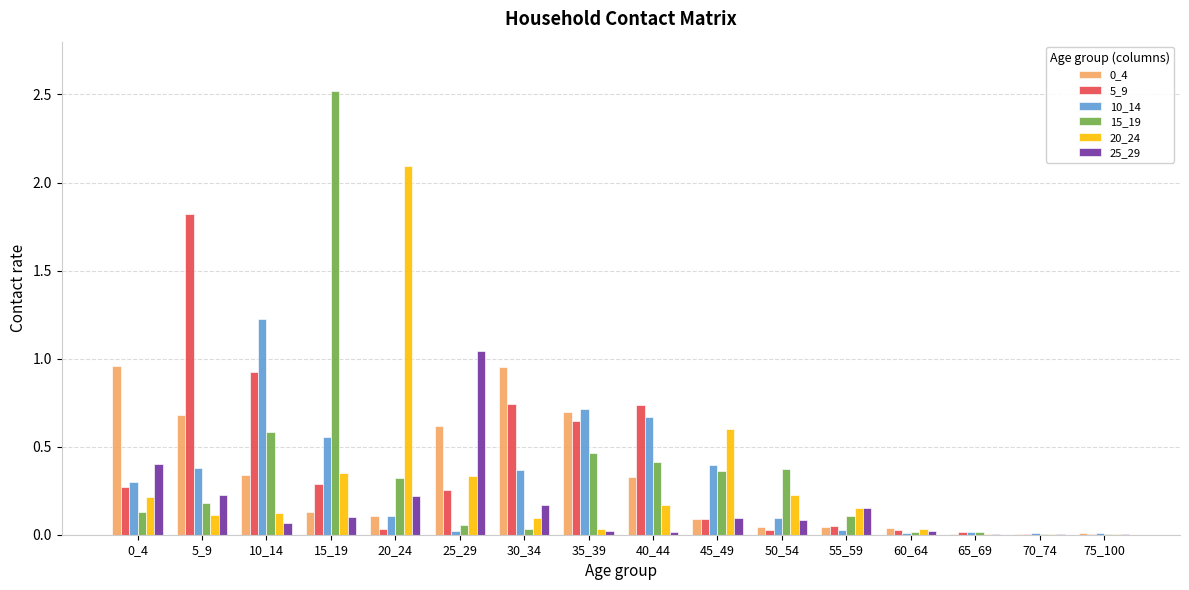

How many groups of bars are there?

16